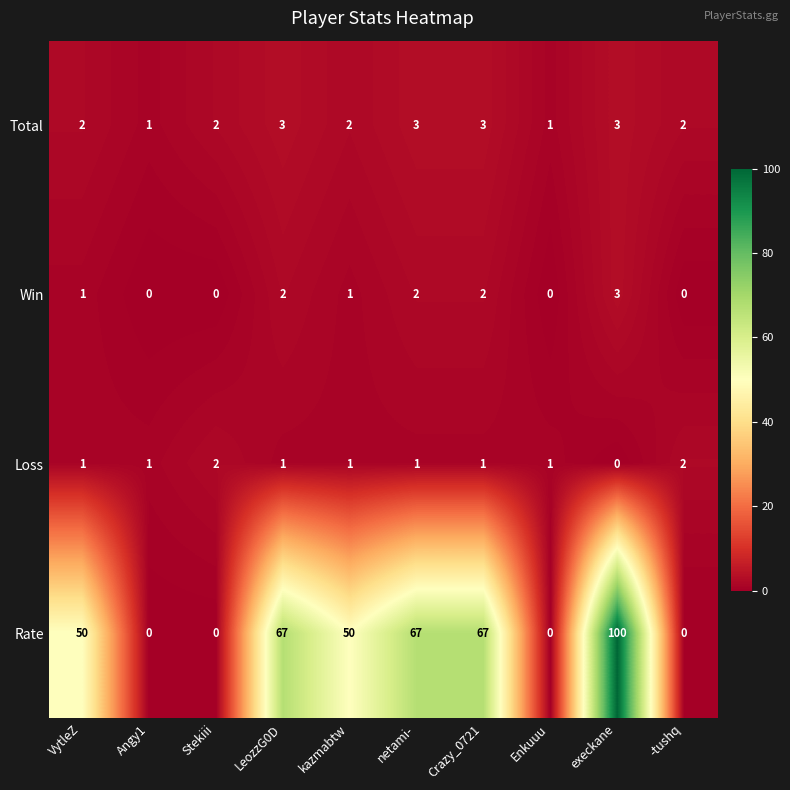

Is it true that Rate equals 67 at Crazy_0721?

True